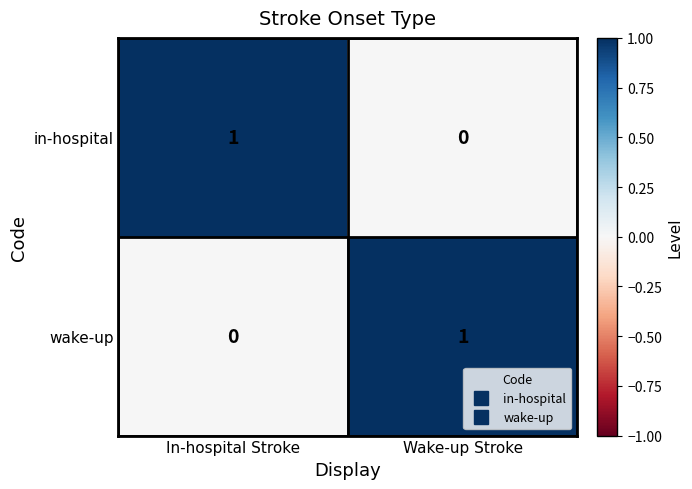

At which label does in-hospital reach its minimum?

Wake-up Stroke